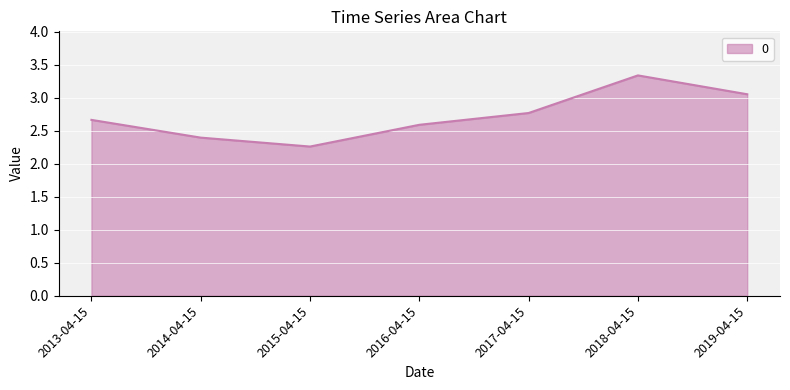

What is the change in value from 2014-04-15 to 2019-04-15?

+0.7